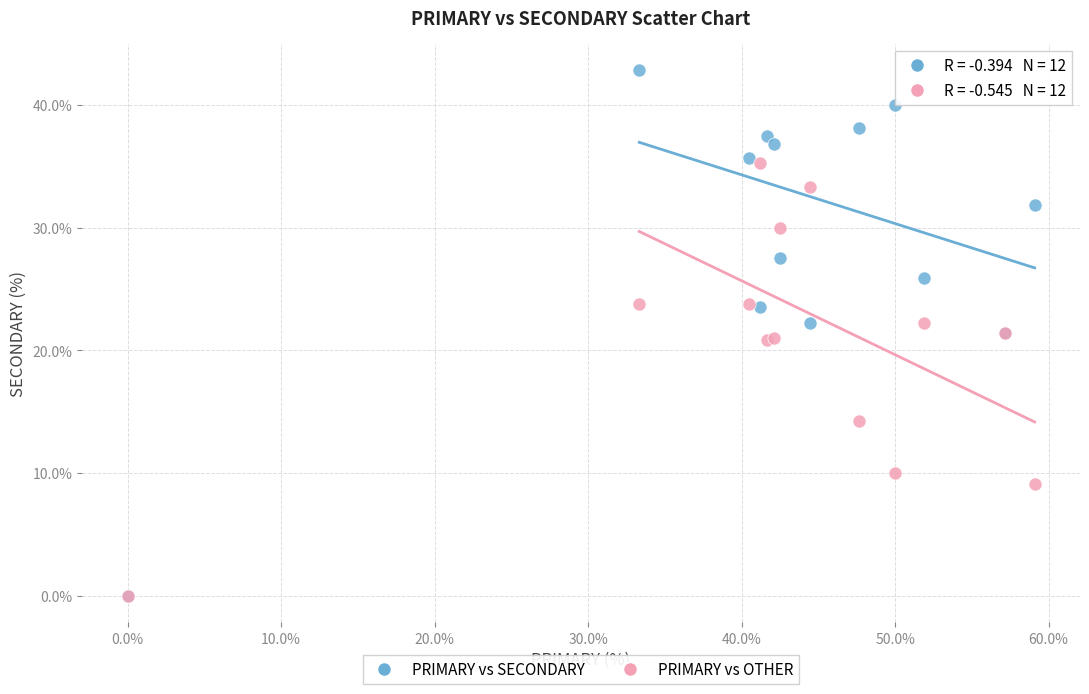

In the PRIMARY vs OTHER series, what Y value is closest to 17?

14.3